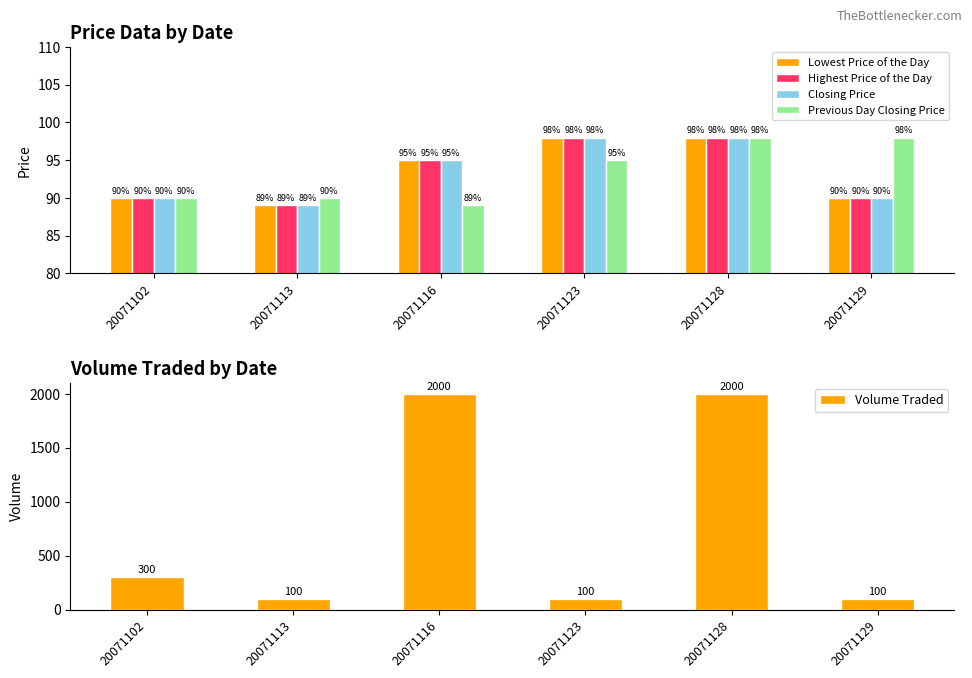

What is the difference between the maximum and minimum values in the Highest Price of the Day series?

9